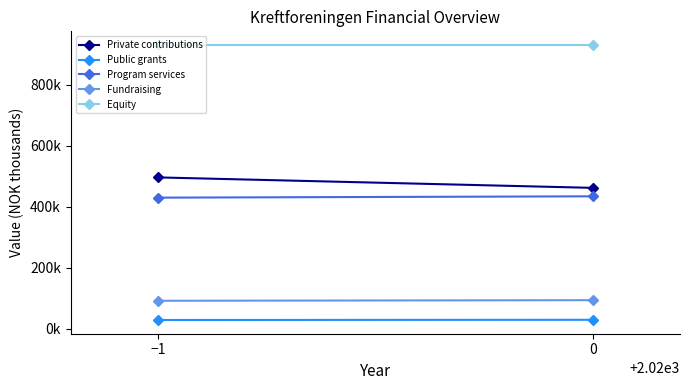

How many lines are shown in the chart?

5